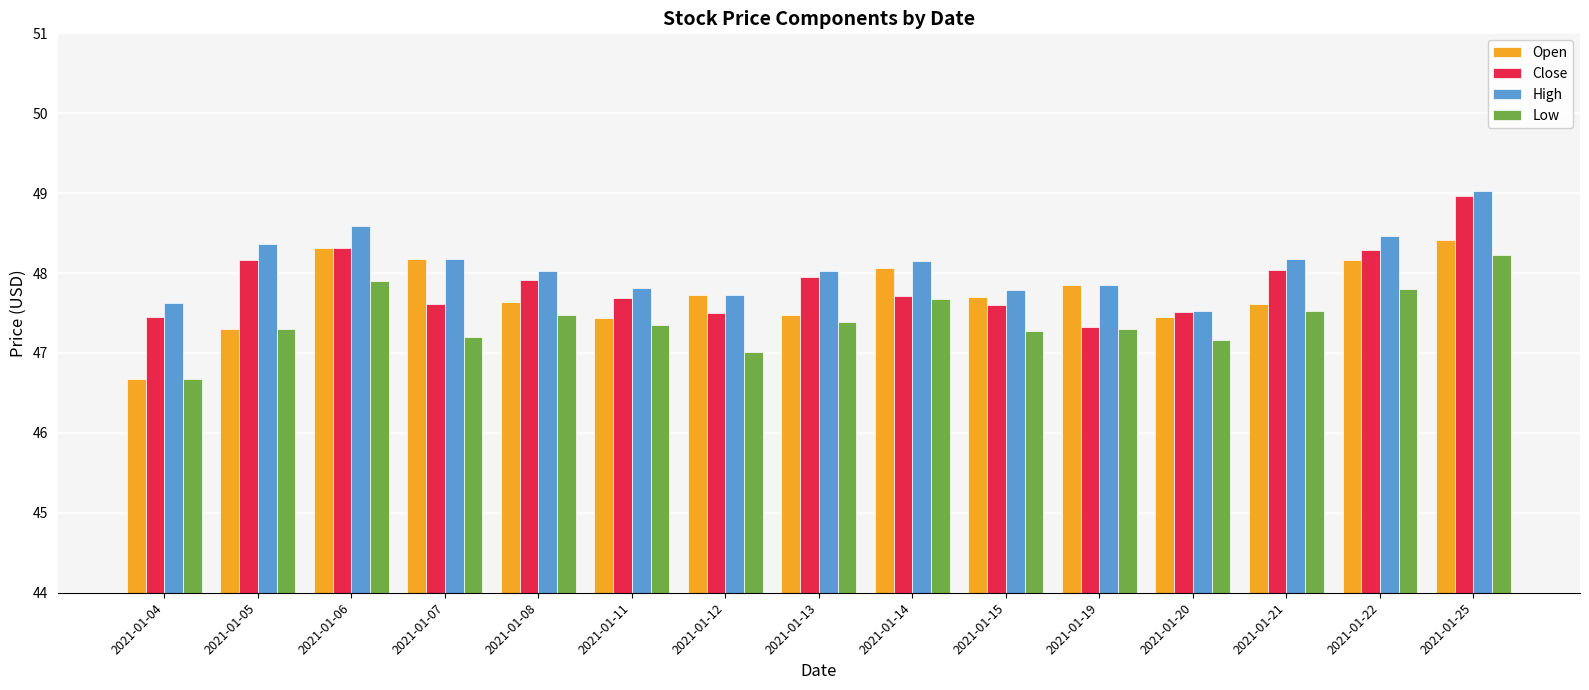

List the series in order of their overall mean, lowest first.

Low, Open, Close, High